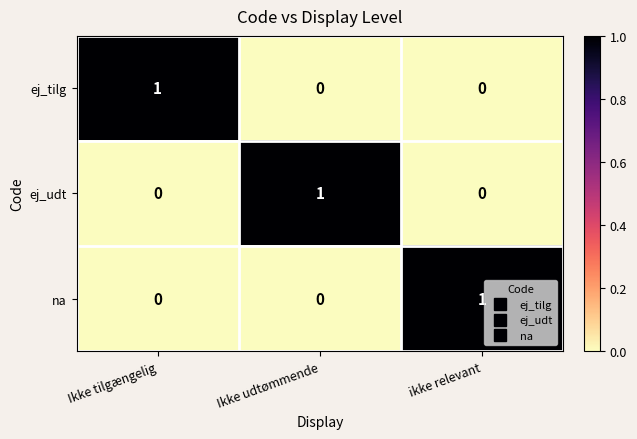

Is the value of ej_udt at Ikke udtømmende greater than the value of ej_tilg at Ikke udtømmende?

Yes